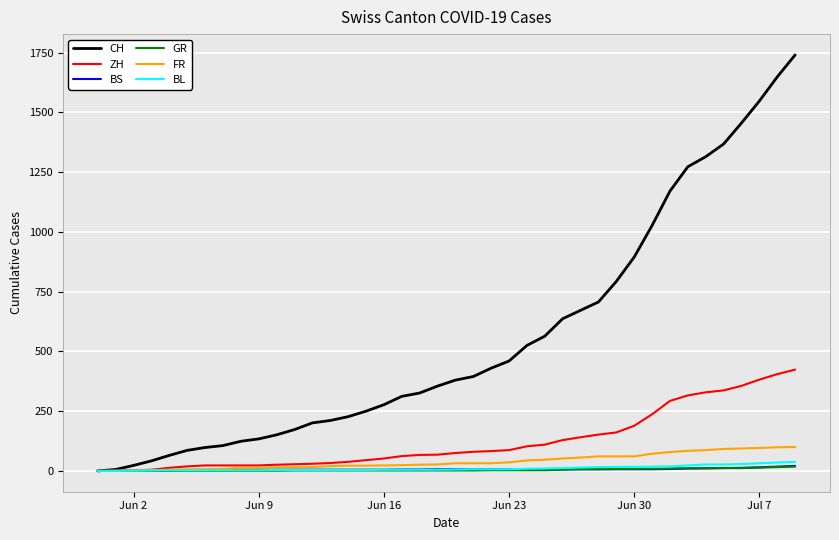

Which series has the widest spread of values?

CH